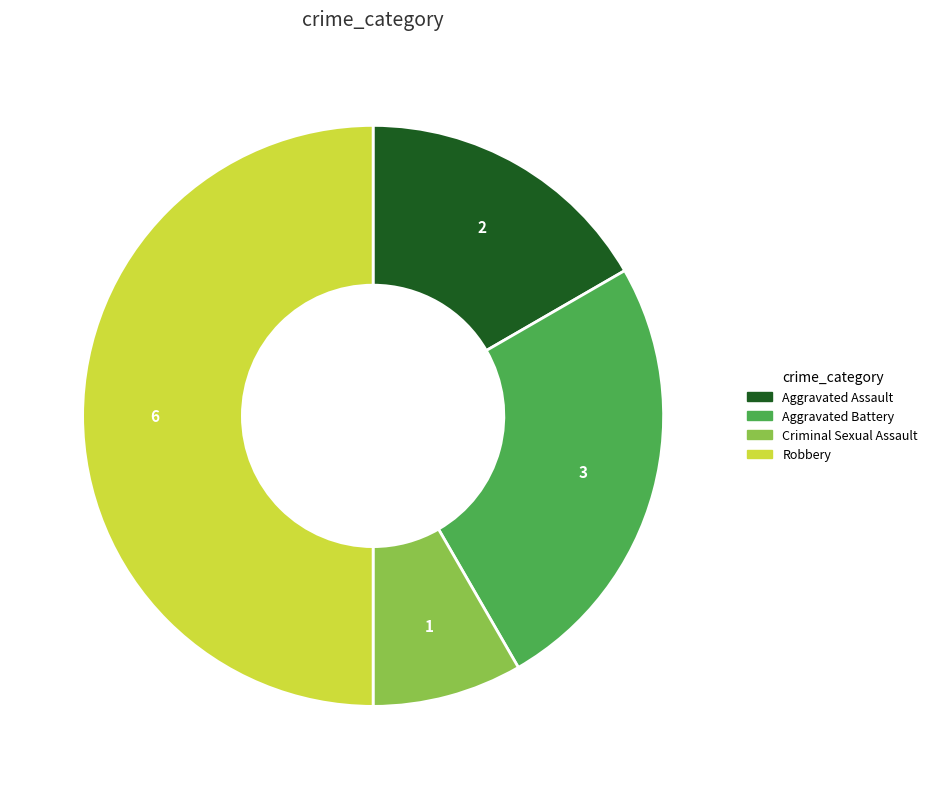

Which slice is the largest?

Robbery